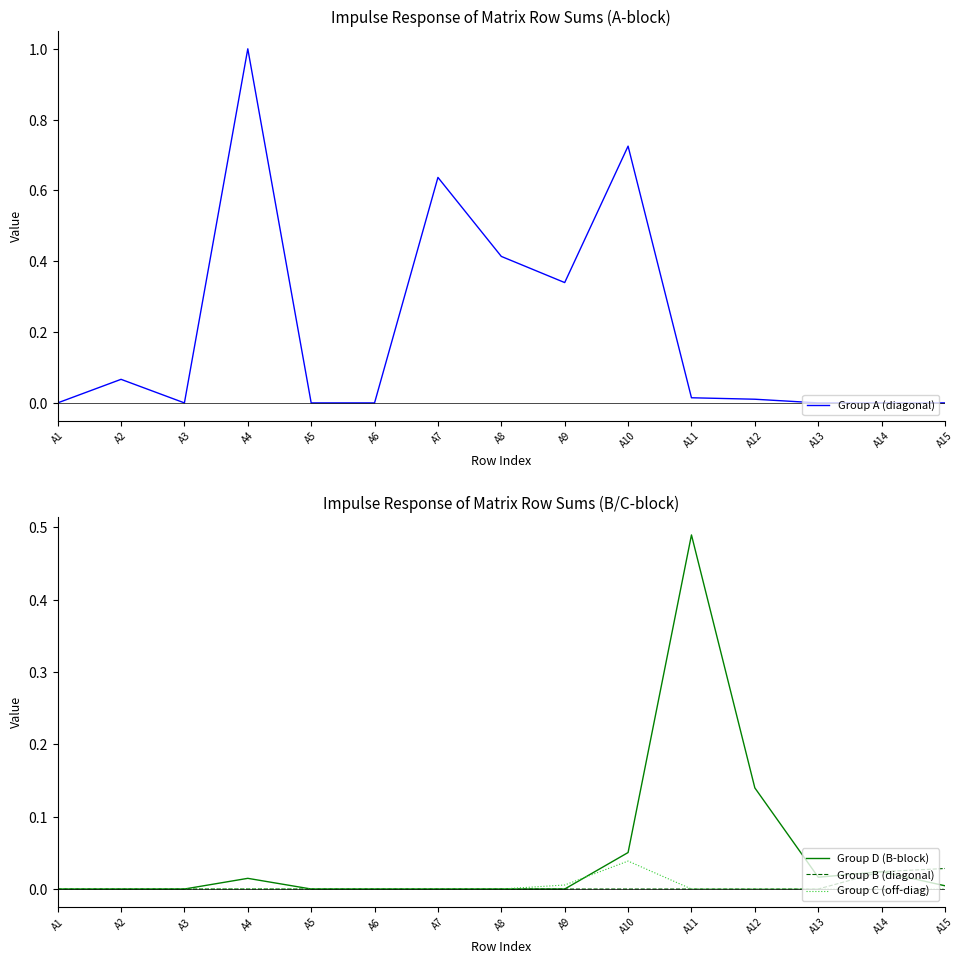

How many lines are shown in the chart?

4